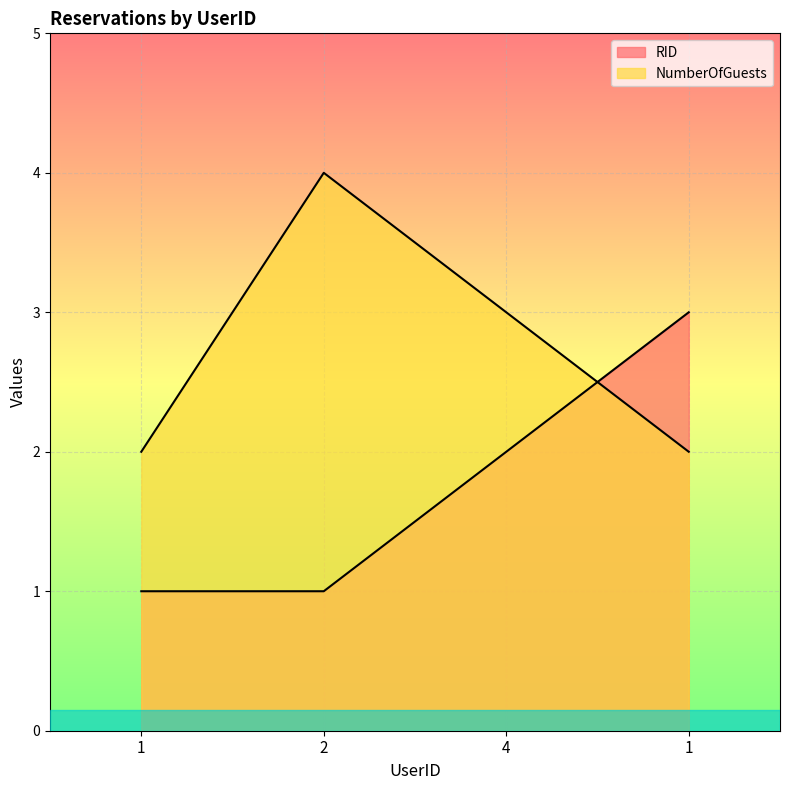

What is the difference between the maximum and minimum values in the RID series?

2